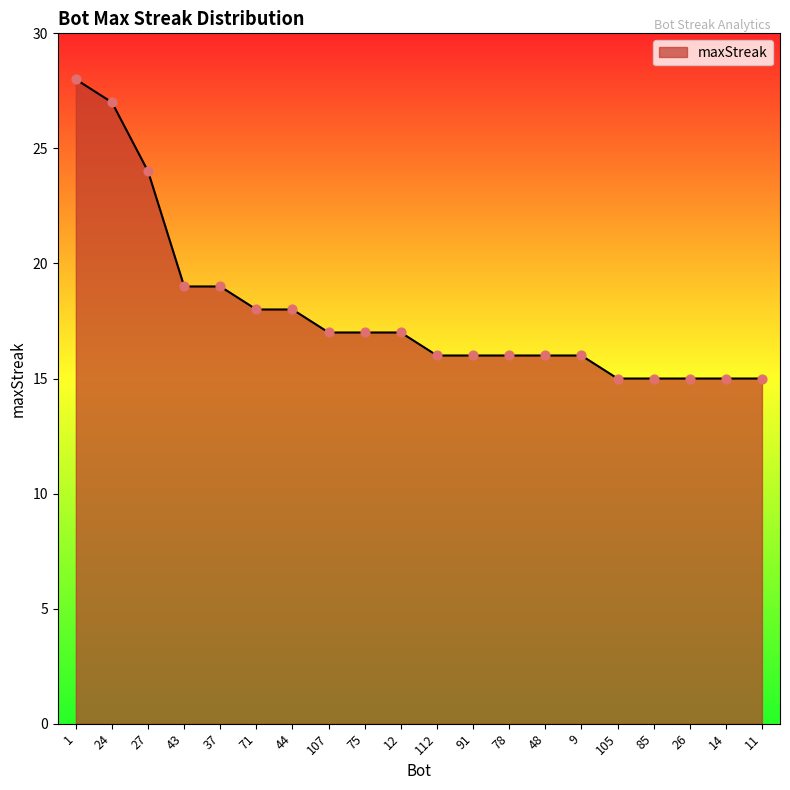

Approximately how many times larger is the value at 75 compared to 105?

1.1